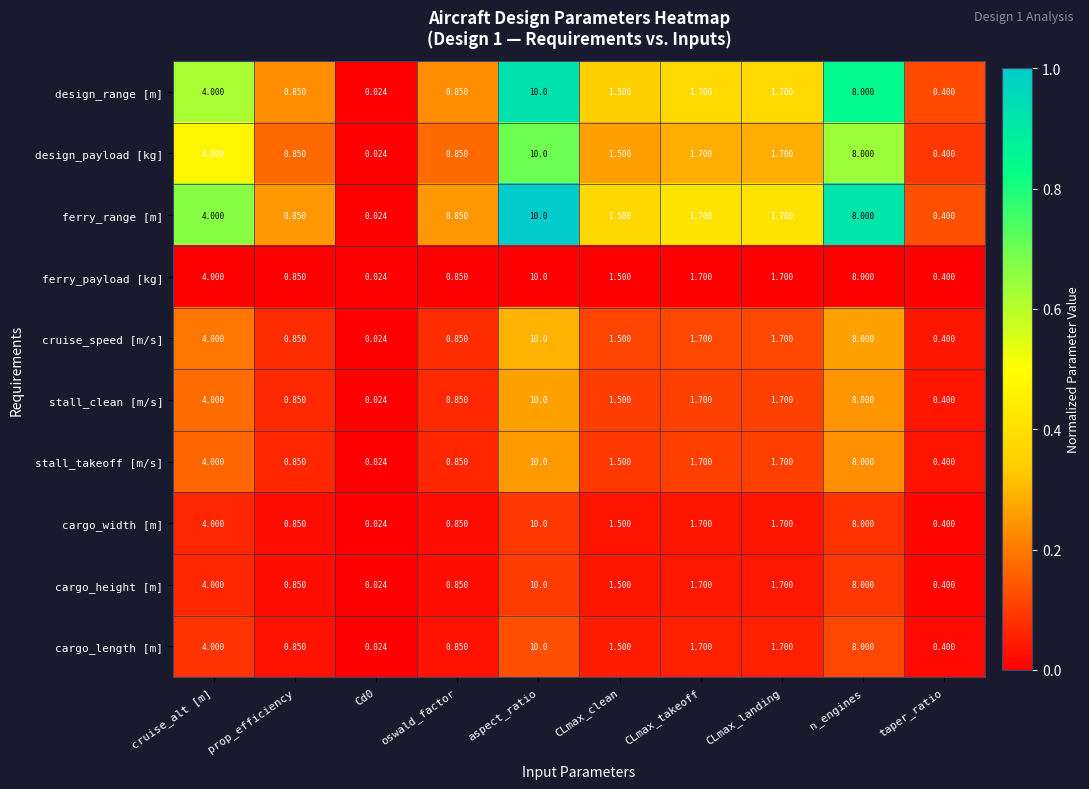

Is the value of ferry_range [m] at CLmax_takeoff greater than the value of ferry_payload [kg] at CLmax_clean?

Yes